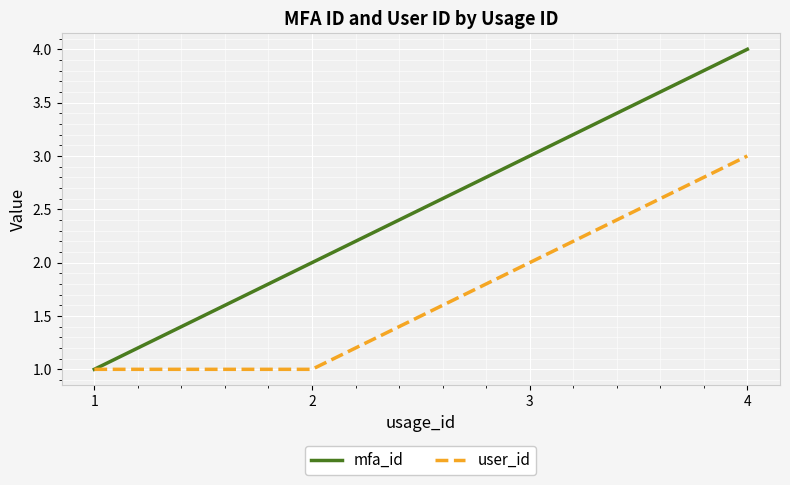

At which category is the sum across all series the highest?

4